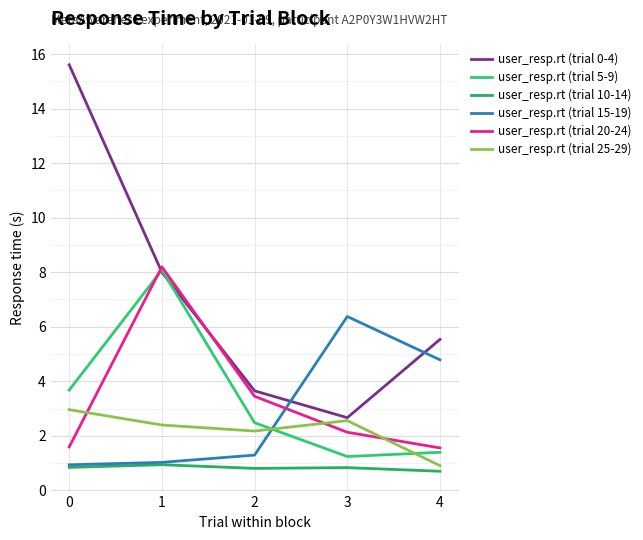

Reading right to left, transcribe all the data shown in this chart.

user_resp.rt (trial 0-4): 5.5	2.7	3.6	8.0	15.6
user_resp.rt (trial 5-9): 1.4	1.2	2.5	8.1	3.7
user_resp.rt (trial 10-14): 0.7	0.8	0.8	0.9	0.8
user_resp.rt (trial 15-19): 4.8	6.4	1.3	1.0	0.9
user_resp.rt (trial 20-24): 1.6	2.1	3.4	8.2	1.6
user_resp.rt (trial 25-29): 0.9	2.6	2.2	2.4	3.0